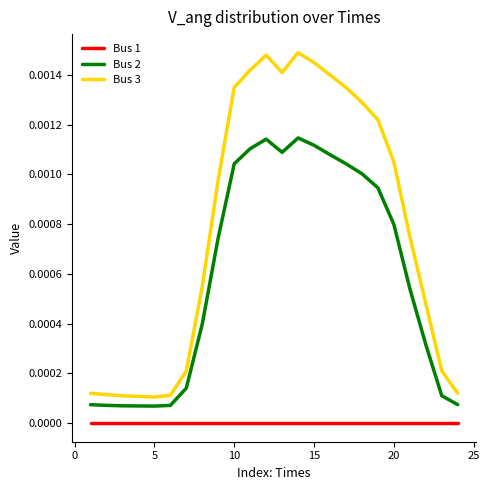

Rank the series by their average value, from highest to lowest.

Bus 3, Bus 2, Bus 1